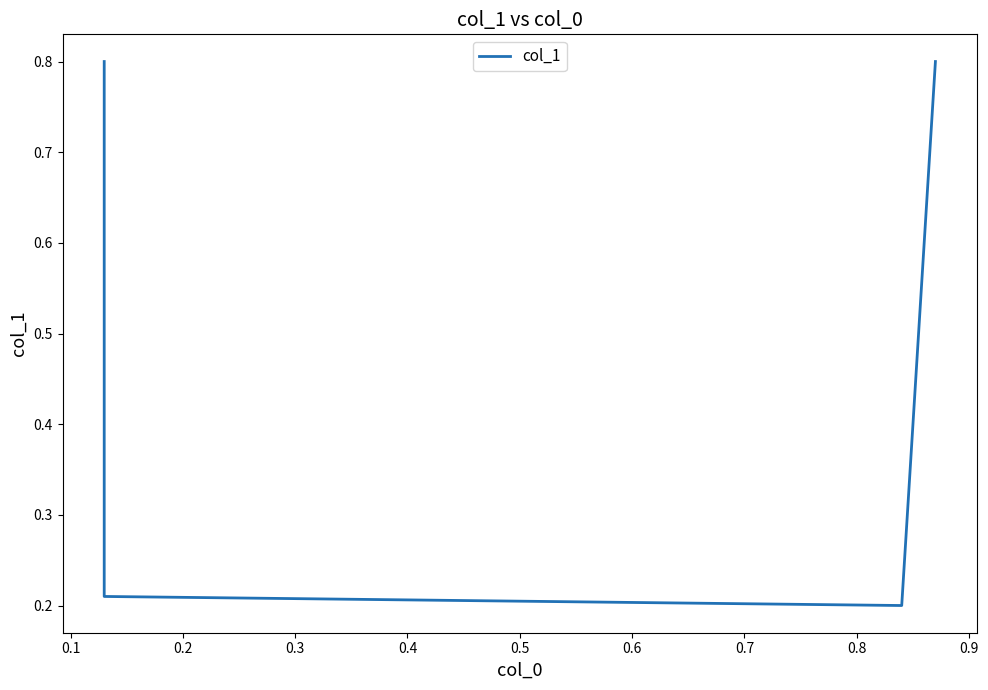

What is the value of the 1st point from the left?

0.8